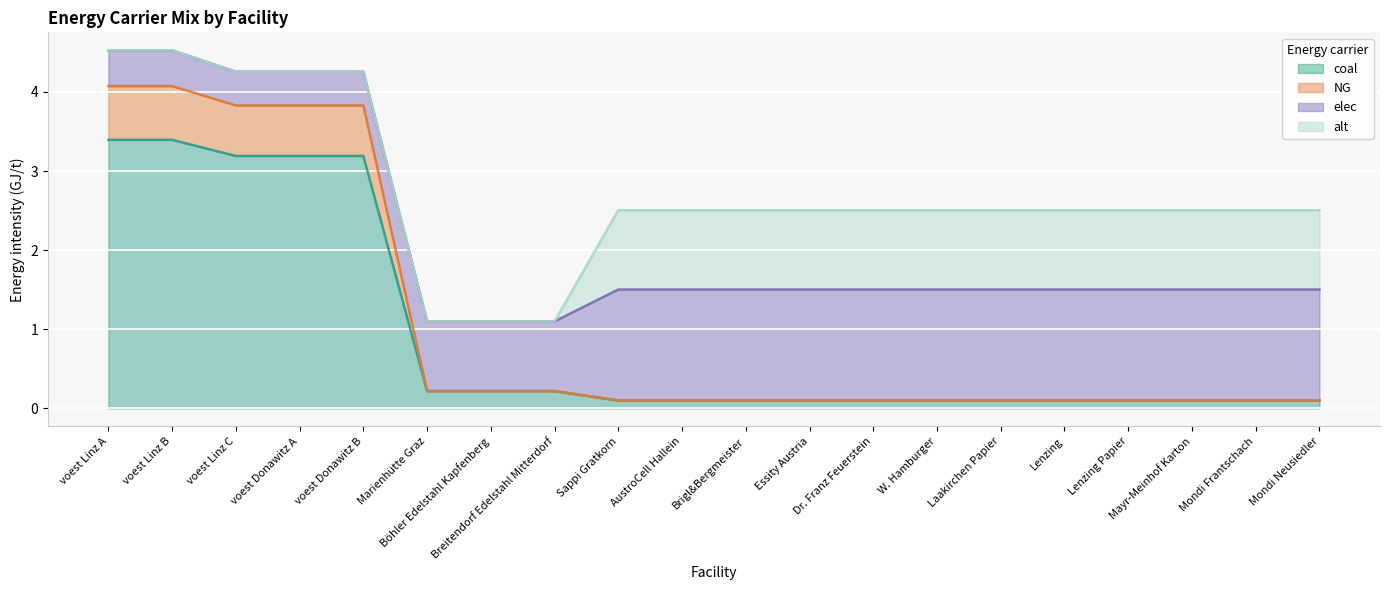

True or false: coal has a value of 0.2 at Marienhütte Graz.

True